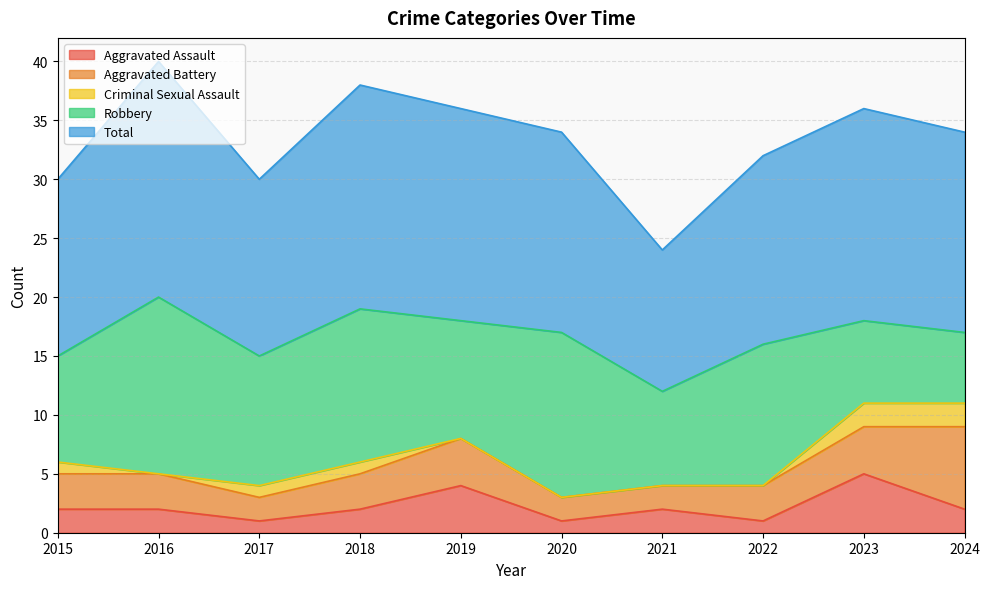

Reading right to left, list all the values displayed in this chart.

Aggravated Assault: 2024=2	2023=5	2022=1	2021=2	2020=1	2019=4	2018=2	2017=1	2016=2	2015=2
Aggravated Battery: 2024=7	2023=4	2022=3	2021=2	2020=2	2019=4	2018=3	2017=2	2016=3	2015=3
Criminal Sexual Assault: 2024=2	2023=2	2022=0	2021=0	2020=0	2019=0	2018=1	2017=1	2016=0	2015=1
Robbery: 2024=6	2023=7	2022=12	2021=8	2020=14	2019=10	2018=13	2017=11	2016=15	2015=9
Total: 2024=17	2023=18	2022=16	2021=12	2020=17	2019=18	2018=19	2017=15	2016=20	2015=15